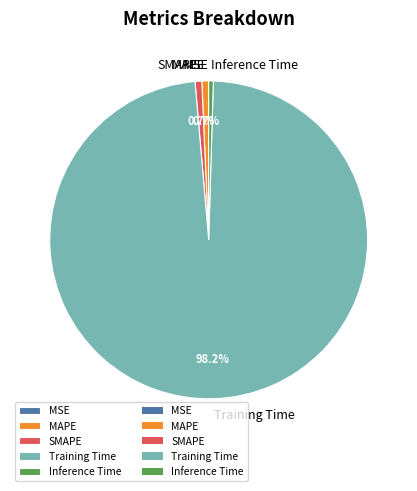

Is there a majority slice in this chart?

Yes